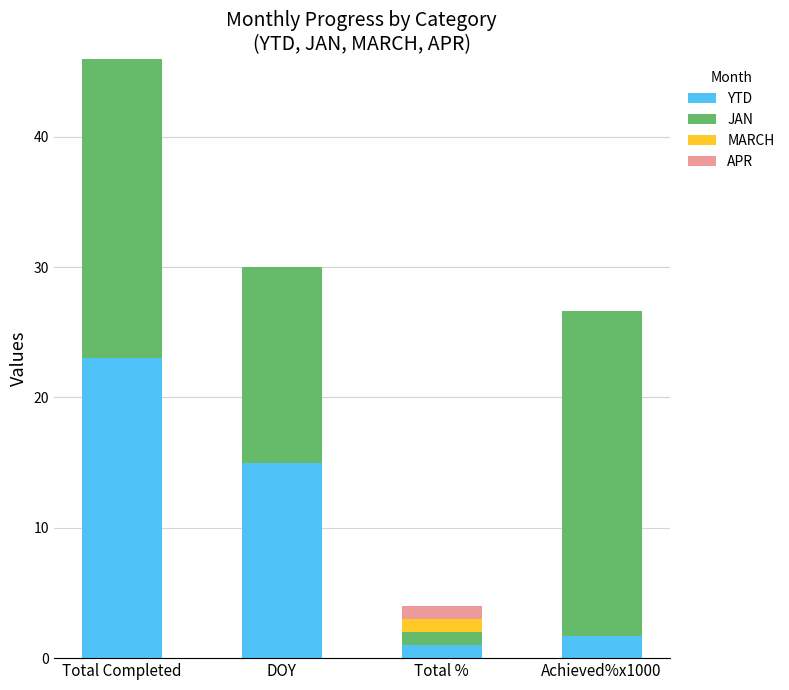

Which category has the highest value in the YTD series?

Total Completed